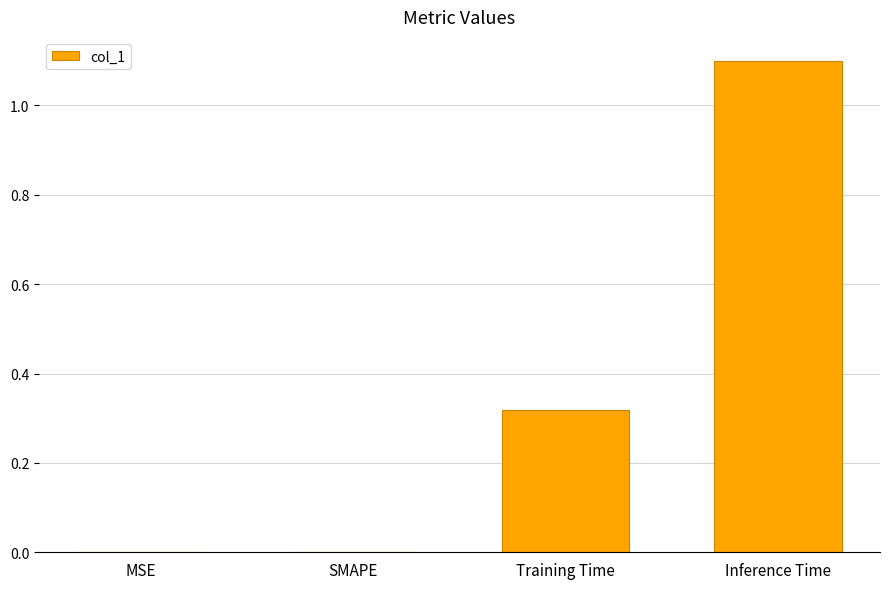

Is it true that the value at SMAPE is 0.0?

True